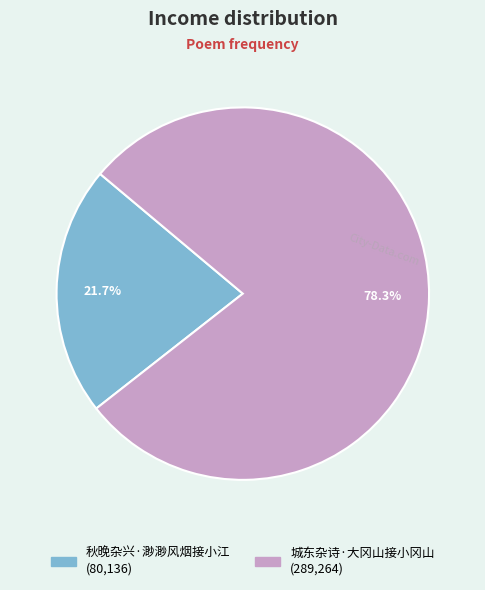

Does 秋晚杂兴·渺渺风烟接小江 represent more than half of the total?

No